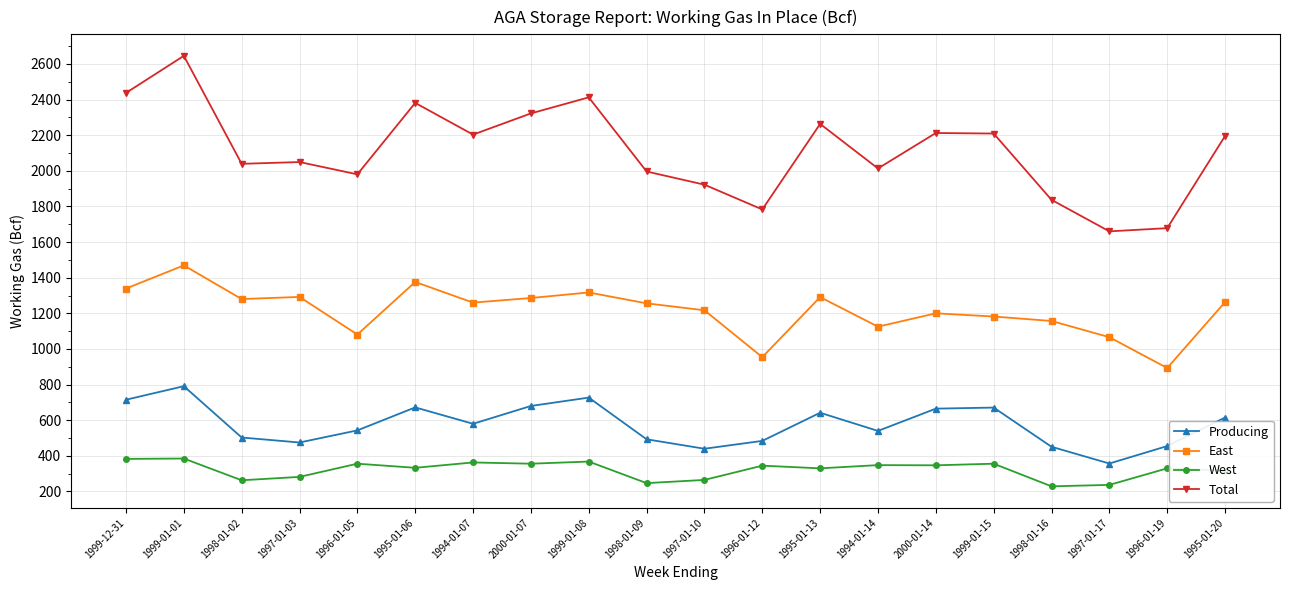

Which category has the highest value across all series?

1999-01-01